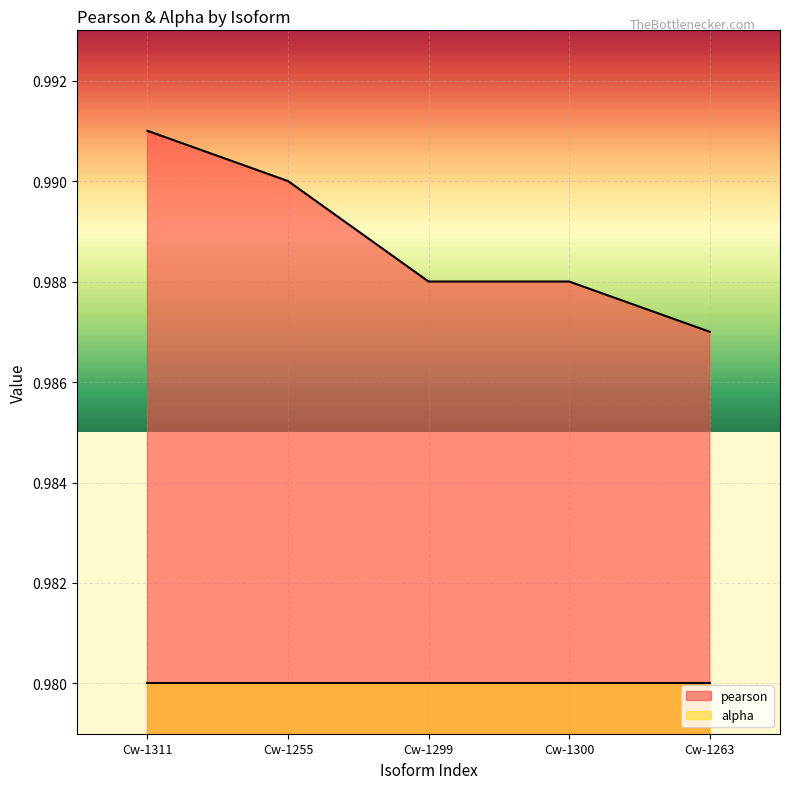

Rank the categories by value from lowest to highest.

Cw-1263, Cw-1299, Cw-1300, Cw-1255, Cw-1311